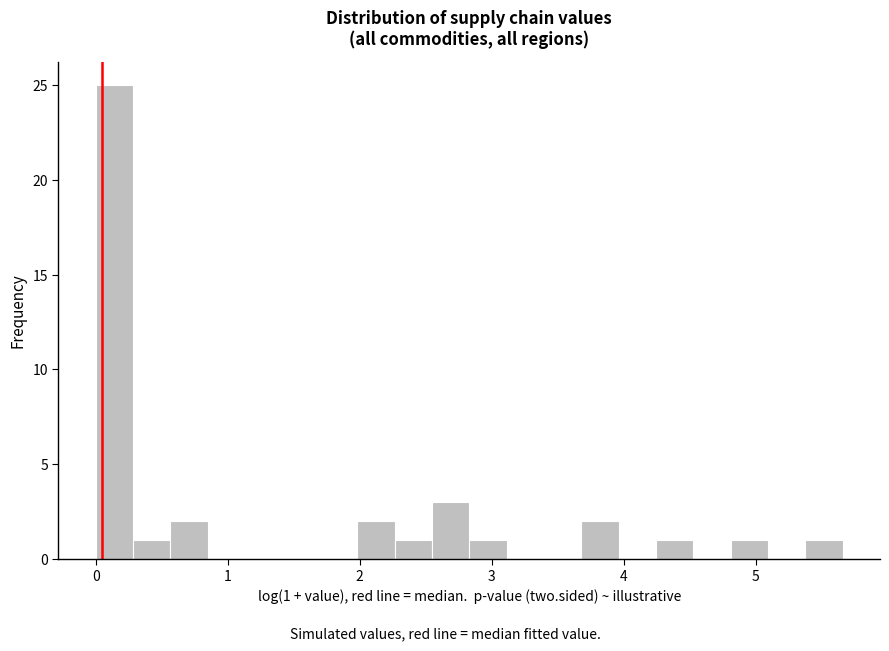

Read against the x-axis, roughly where is the centre of the tallest bar?

0.1